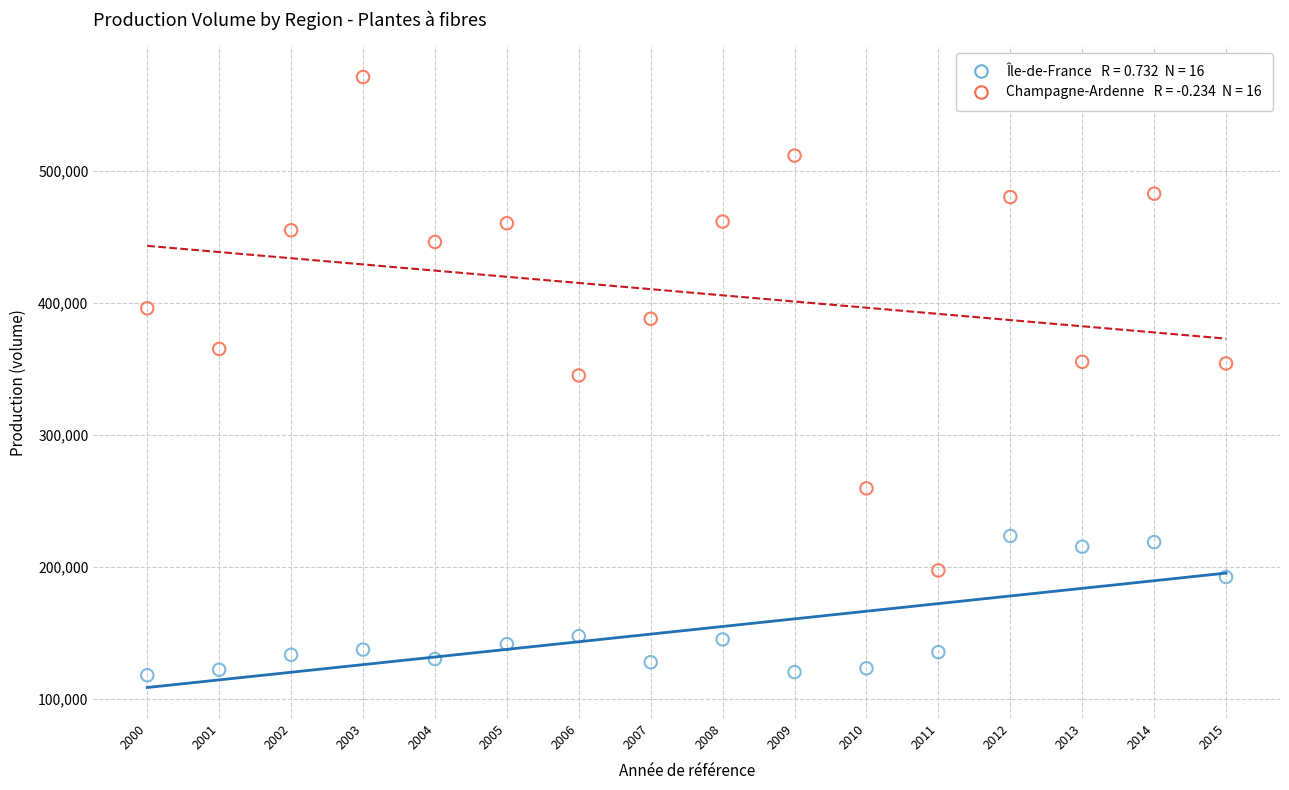

Across all data points, what is the range of Y values (max minus min)?

453517